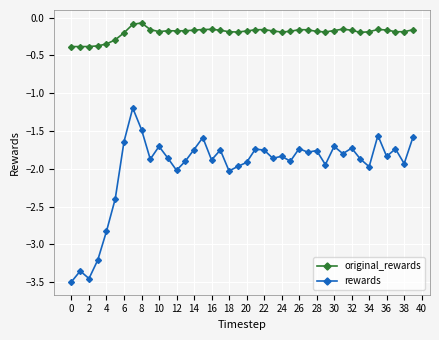

List the series in order of their overall mean, lowest first.

rewards, original_rewards